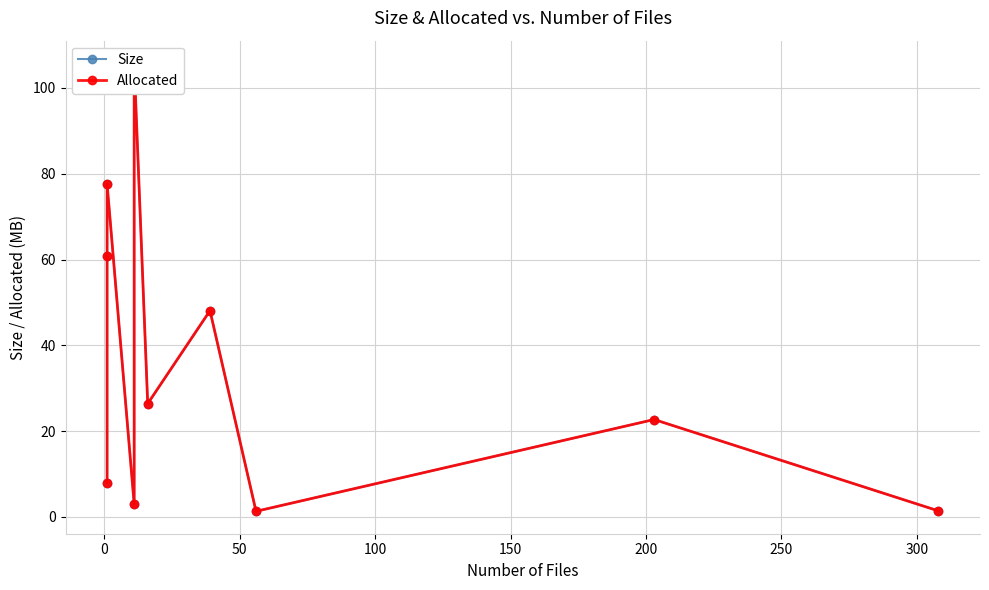

What is the difference between the second highest and minimum values in the Size series?

76.3